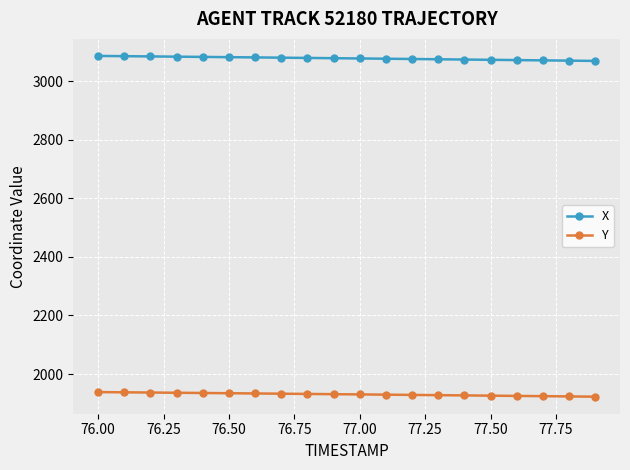

At how many categories does at least one series exceed 2825?

20